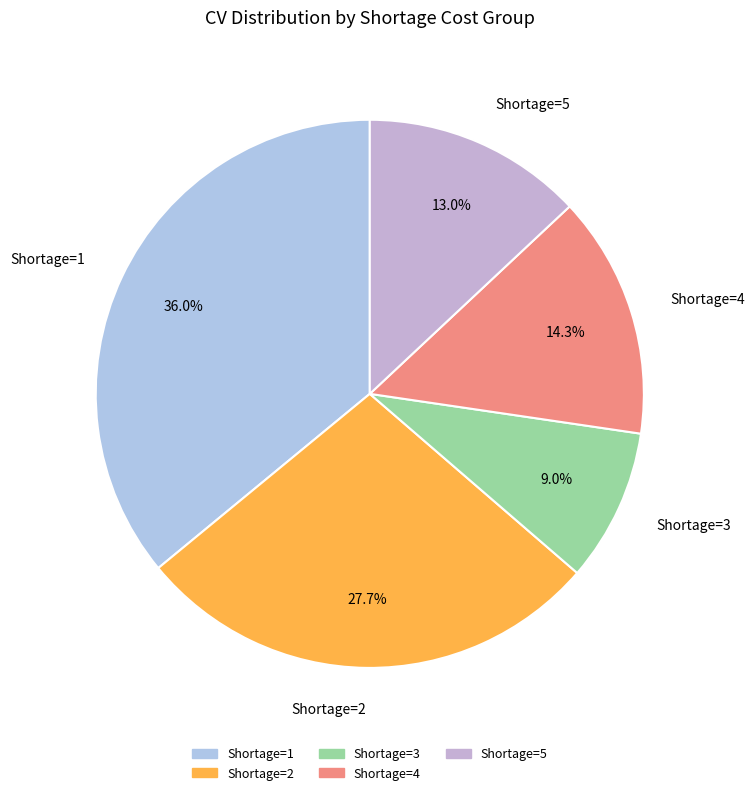

To the nearest percent, what is the difference between the largest and smallest slice percentages?

27%